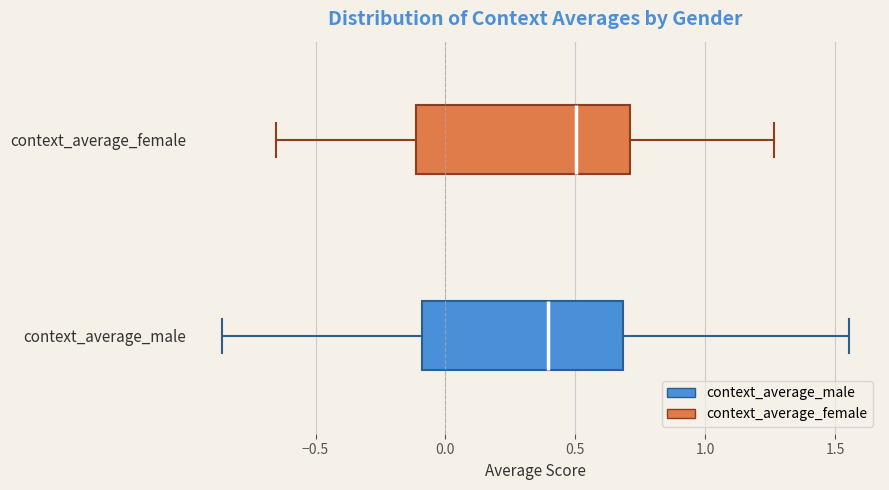

Where does the median line of the box for context_average_male sit on the x-axis? The values are not printed on the chart, so give them approximately, as read against the axis.

0.40